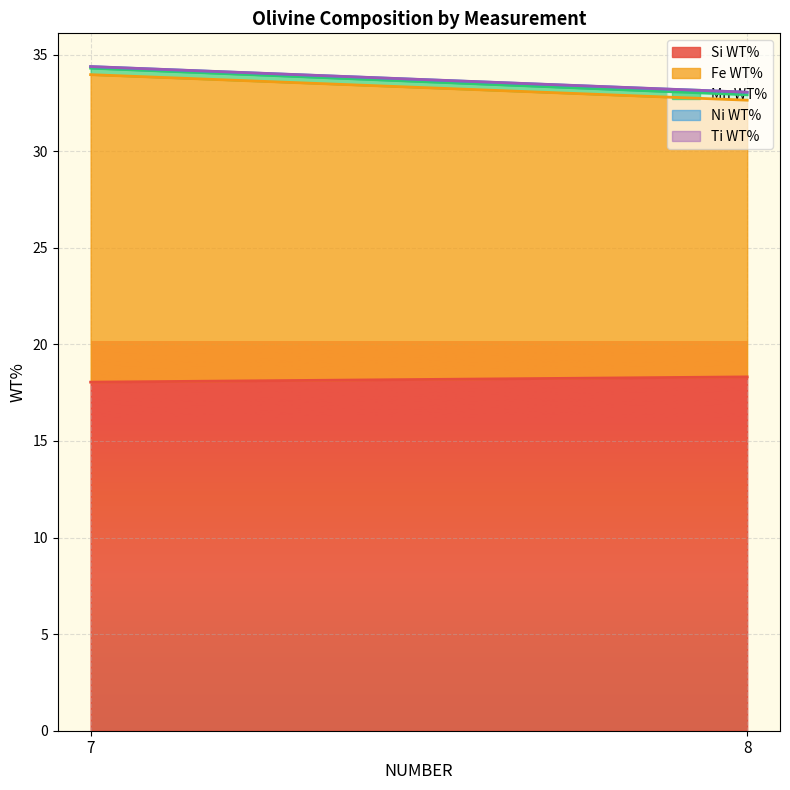

Which series has the widest spread of values?

Fe WT%